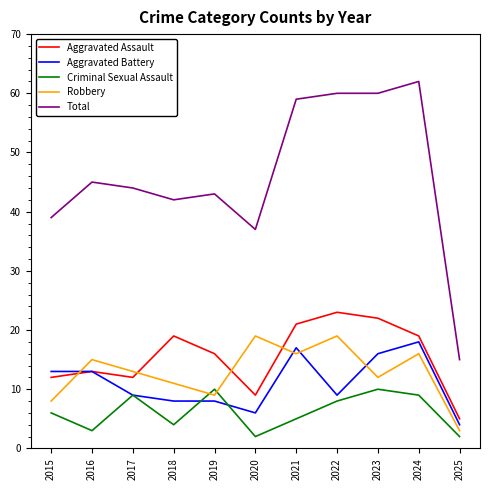

In Criminal Sexual Assault, how many points are lower than both neighbors (excluding endpoints)?

3